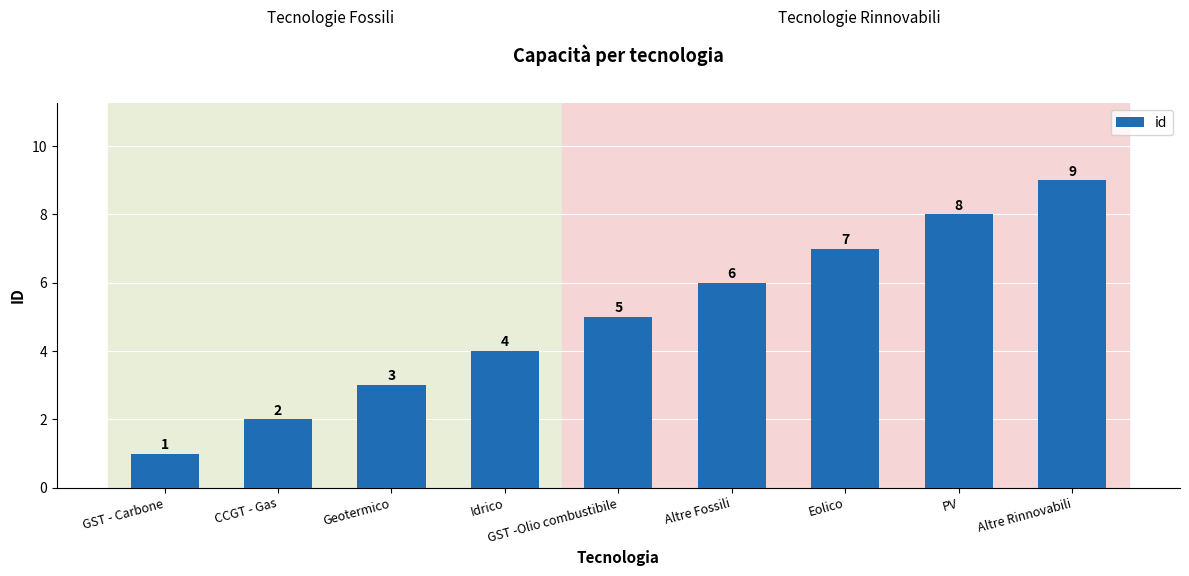

What position from the left is GST -Olio combustibile?

5